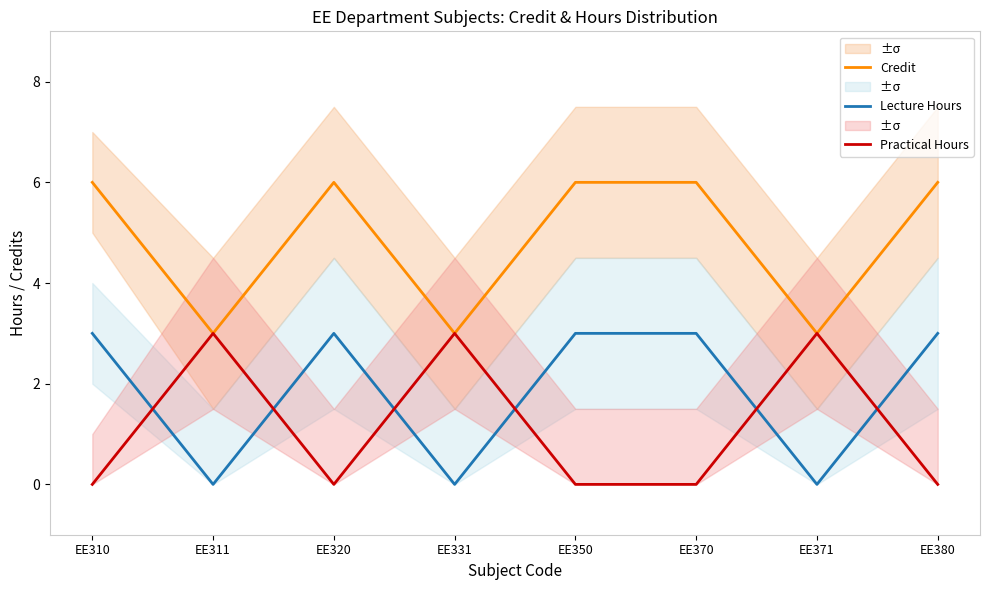

Rank the series at EE331 from lowest to highest value.

Lecture Hours, Credit, Practical Hours